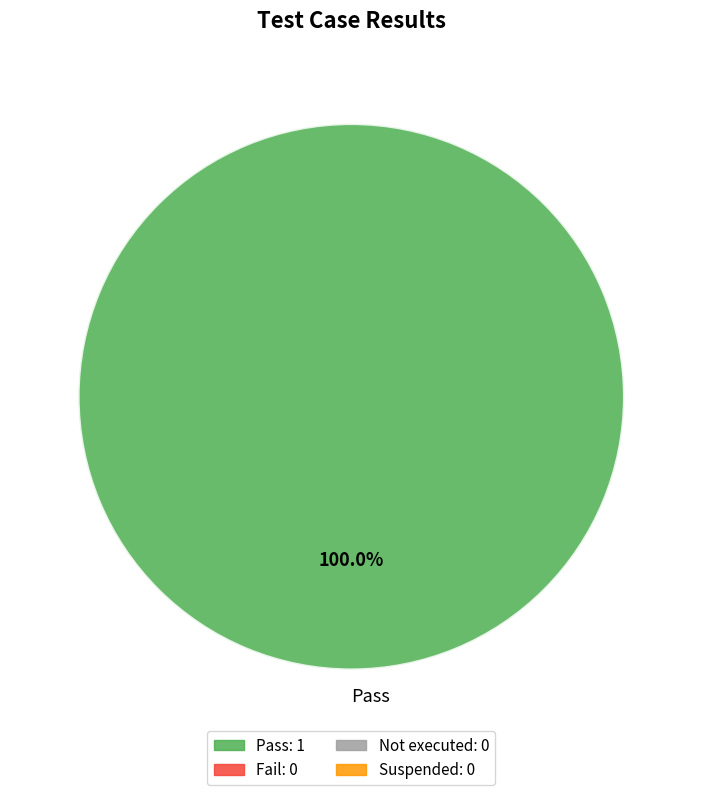

Rank the categories by value from lowest to highest.

Pass